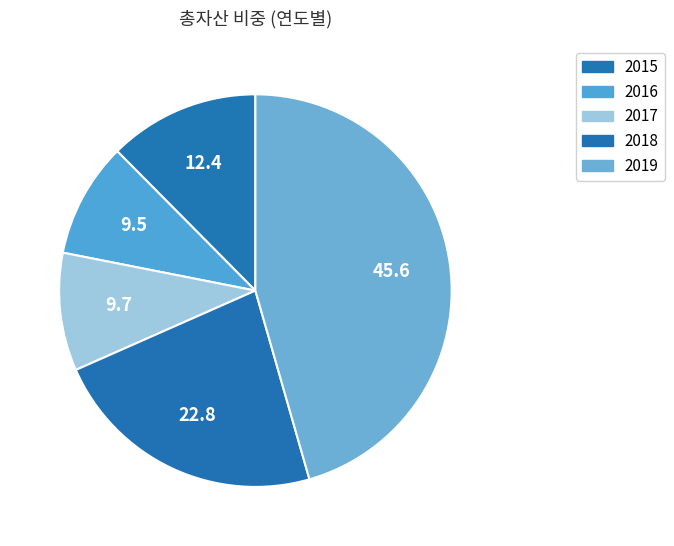

True or false: 2016 accounts for 9% of the total.

True